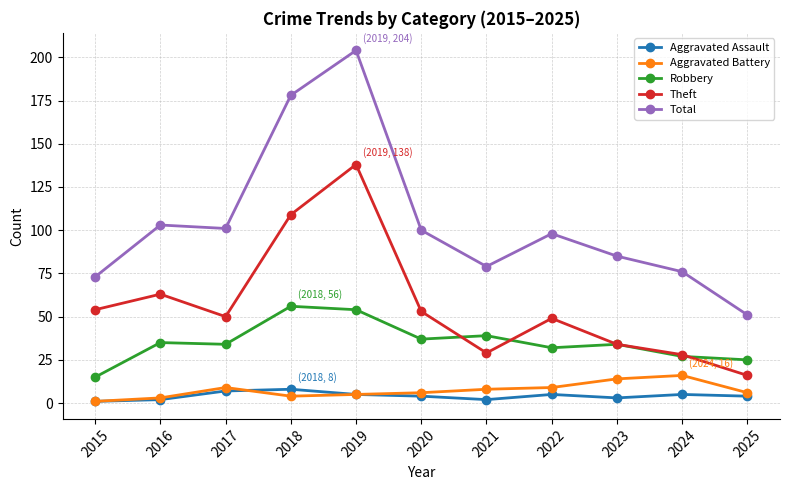

Which series has the largest total across all categories?

Total